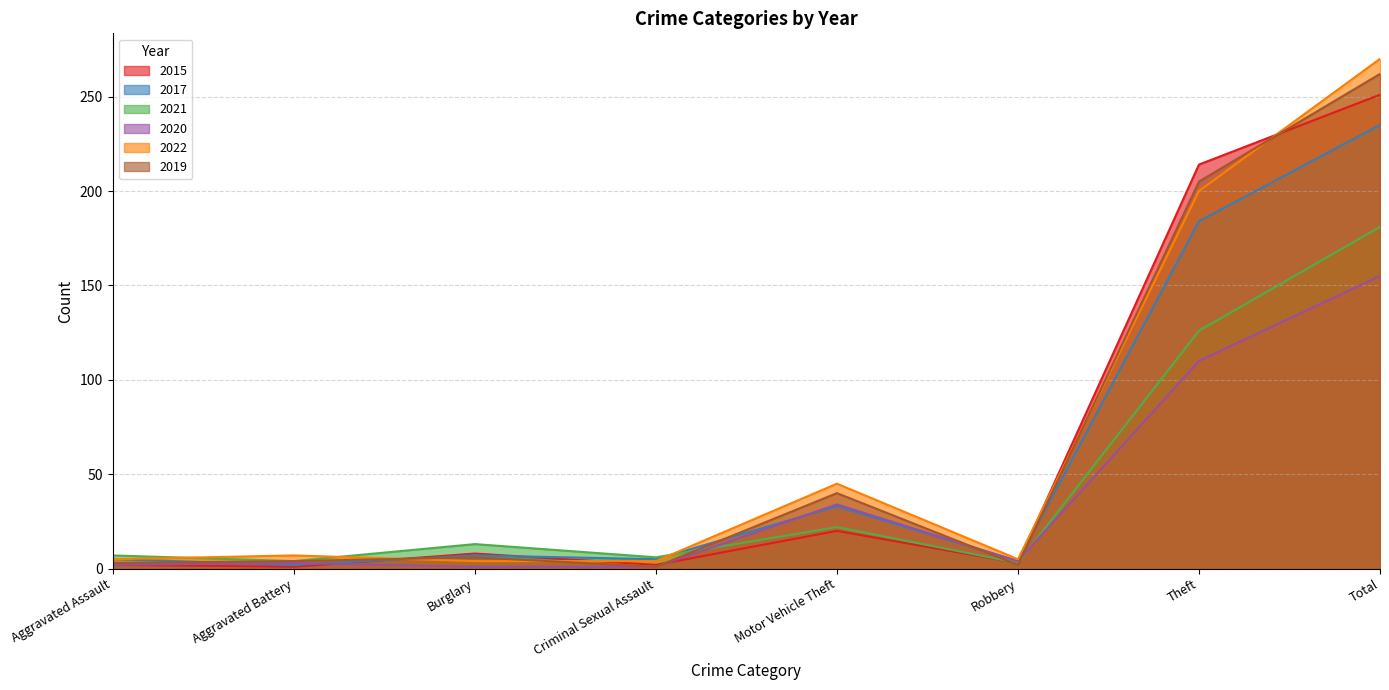

What is the average value of the 2019 series?

65